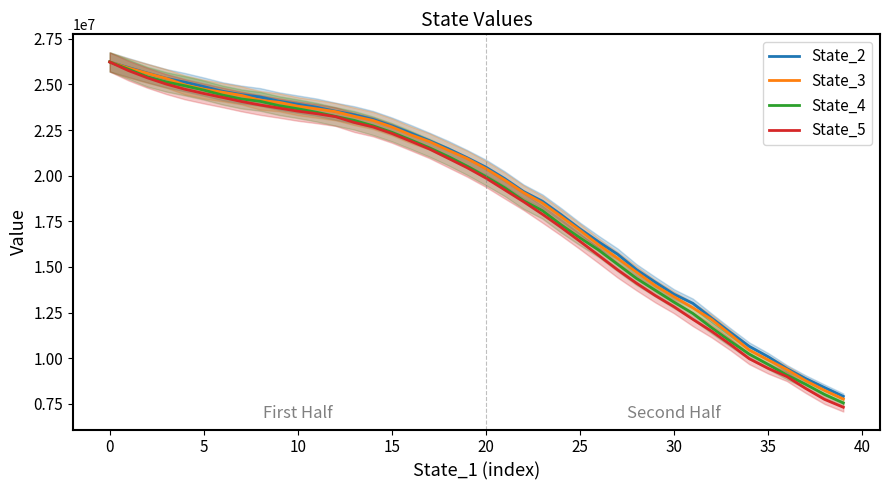

At which category does the chart reach its minimum across all series?

39